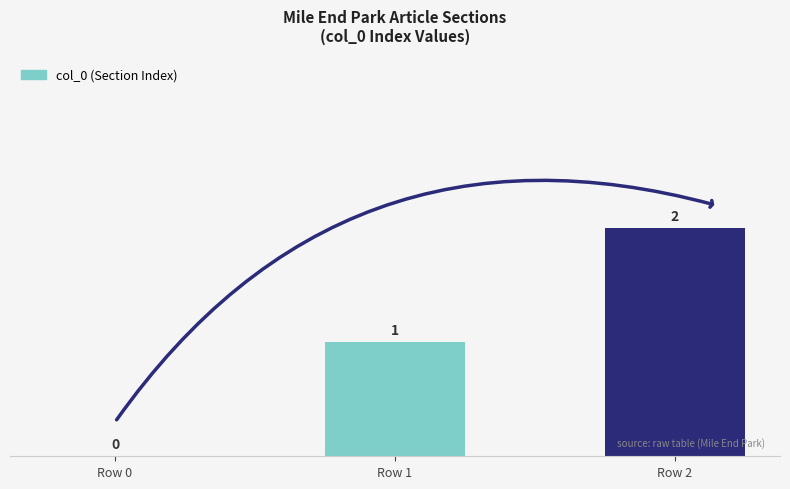

Which category has the highest value across all series?

Row 2